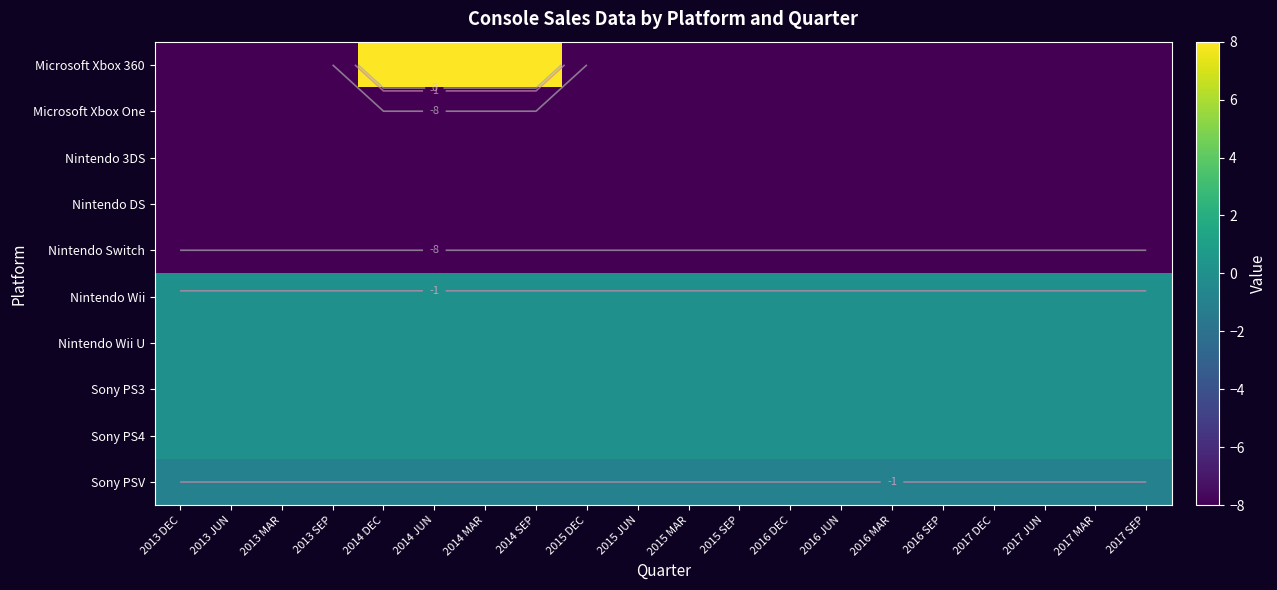

Is the value of Sony PS4 at 2014 MAR greater than the value of Microsoft Xbox 360 at 2013 SEP?

Yes